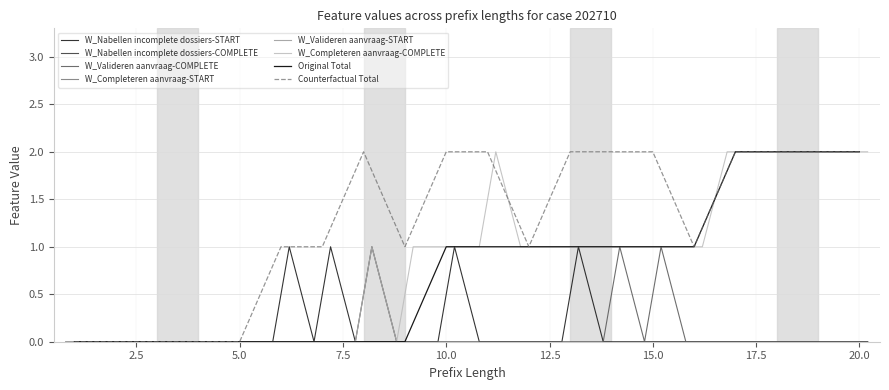

Which series changed the most between 6 and 15?

W_Completeren aanvraag-COMPLETE